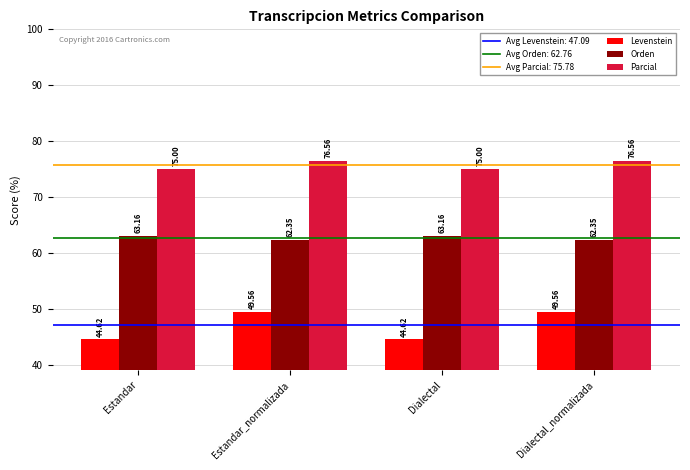

Reading left to right, list all the values displayed in this chart.

Levenstein: 44.6	49.6	44.6	49.6
Orden: 63.2	62.4	63.2	62.4
Parcial: 75.0	76.6	75.0	76.6